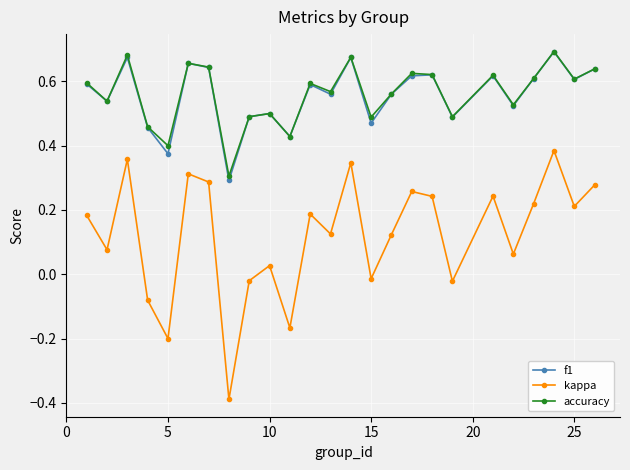

Which series has the largest range (max minus min)?

kappa